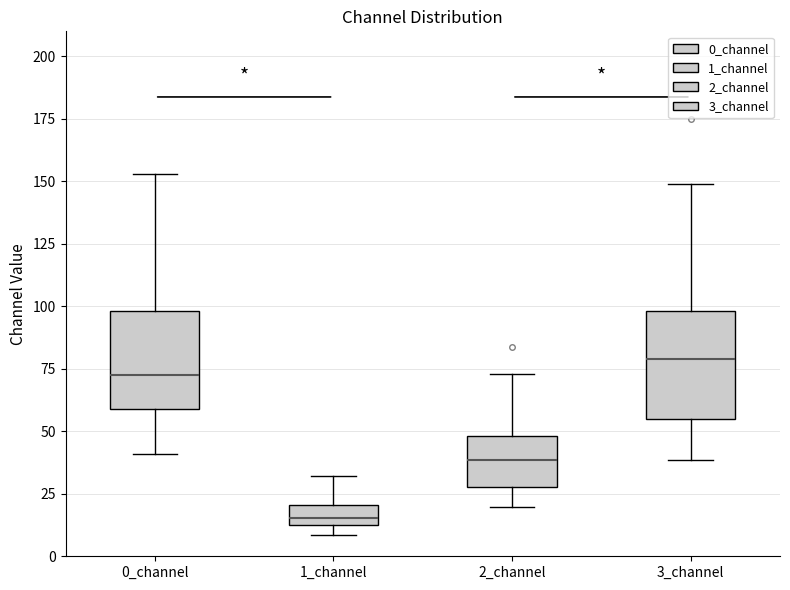

Where is the upper edge of the box for 2_channel on the y-axis? The values are not printed on the chart, so give them approximately, as read against the axis.

50